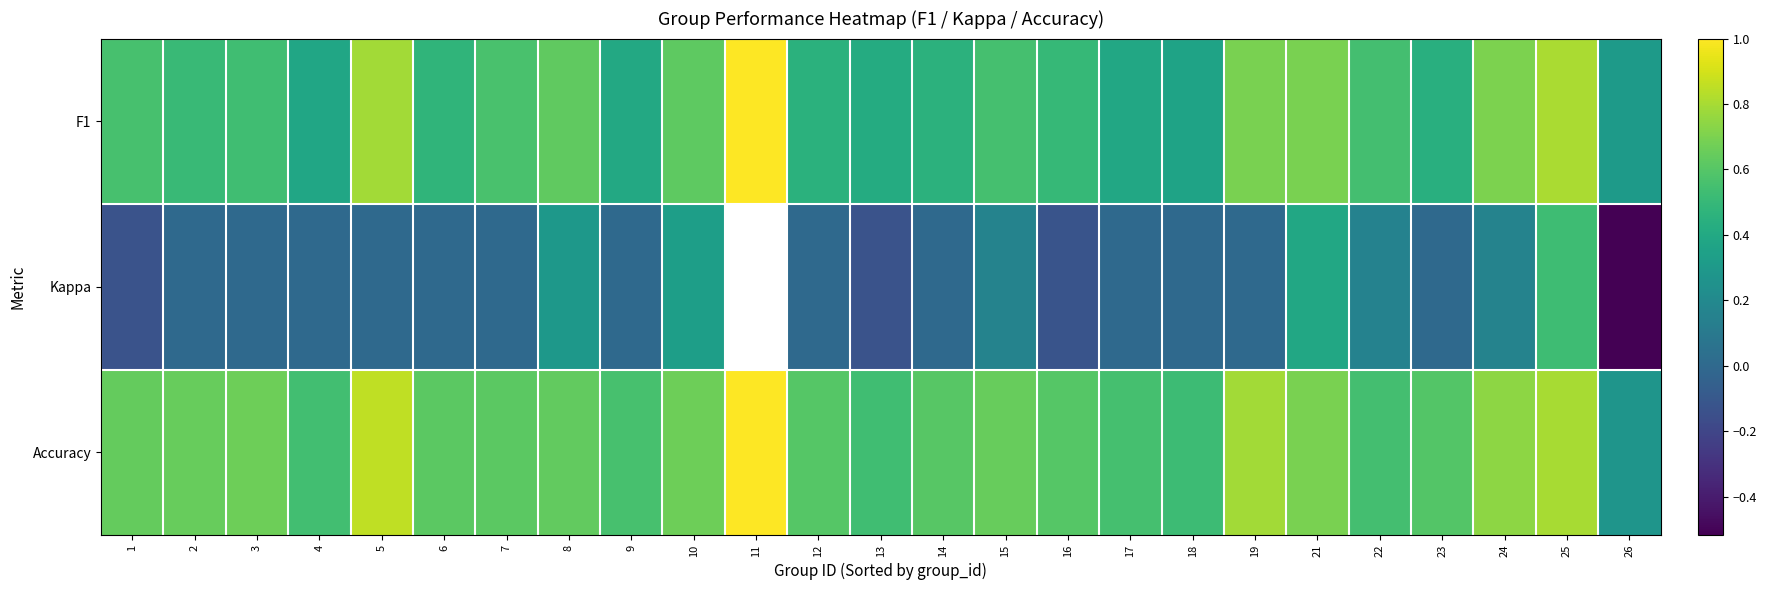

Rank the series by their average value, from lowest to highest.

F1, Kappa, Accuracy